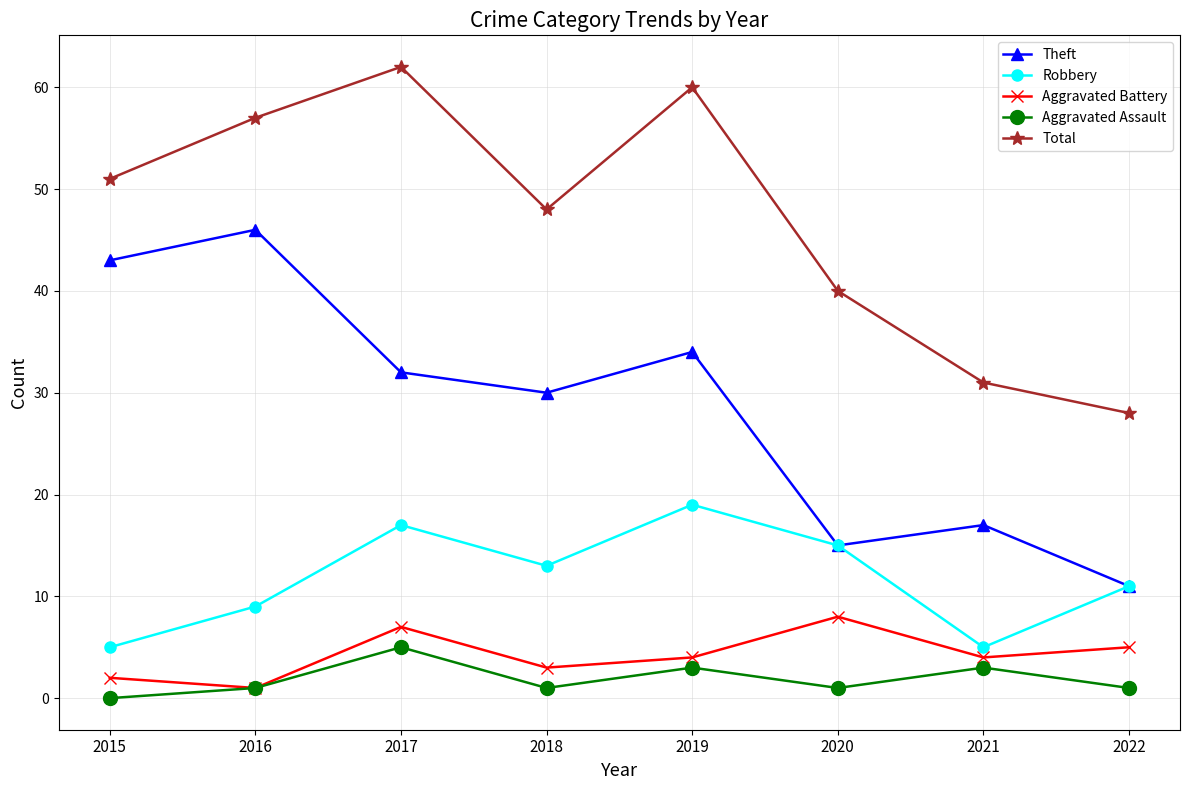

Does the chart display data point markers on the line(s)?

Yes